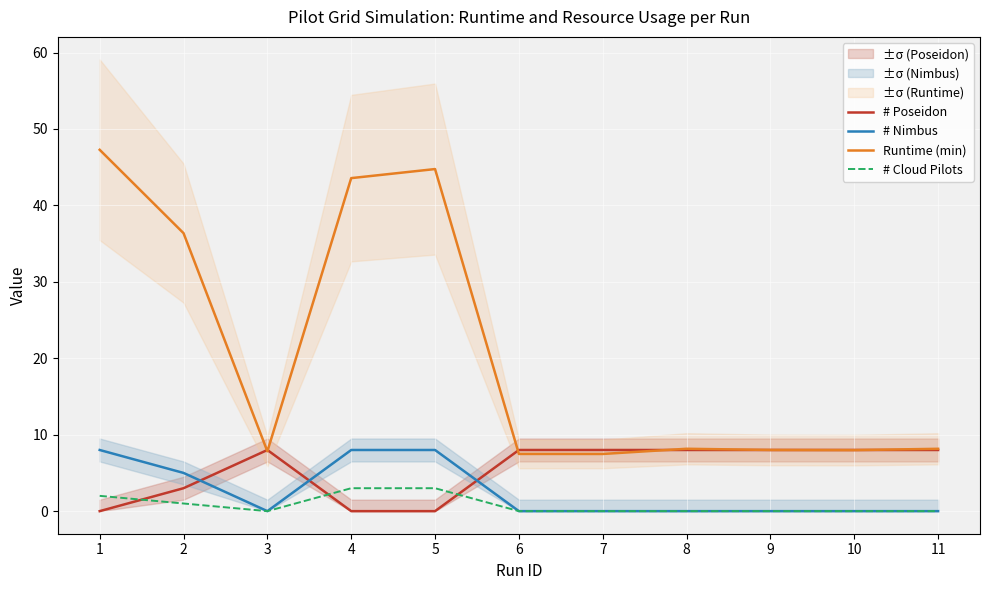

Reading left to right, extract all data points from this chart.

# Poseidon: 0.0	3.0	8.0	0.0	0.0	8.0	8.0	8.0	8.0	8.0	8.0
# Nimbus: 8.0	5.0	0.0	8.0	8.0	0.0	0.0	0.0	0.0	0.0	0.0
Runtime (min): 47.3	36.4	7.8	43.6	44.8	7.5	7.5	8.2	8.0	8.0	8.2
# Cloud Pilots: 2.0	1.0	0.0	3.0	3.0	0.0	0.0	0.0	0.0	0.0	0.0